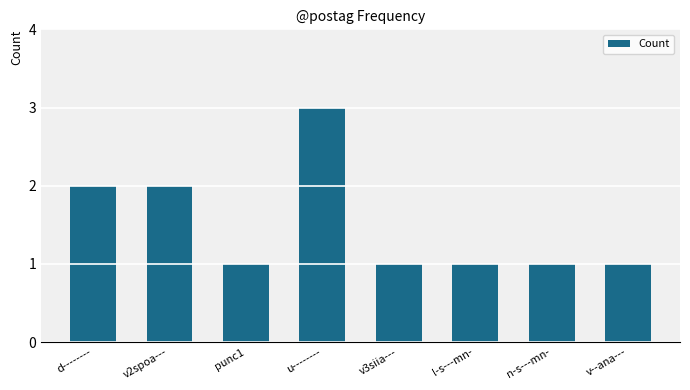

Read the value at v2spoa---.

2